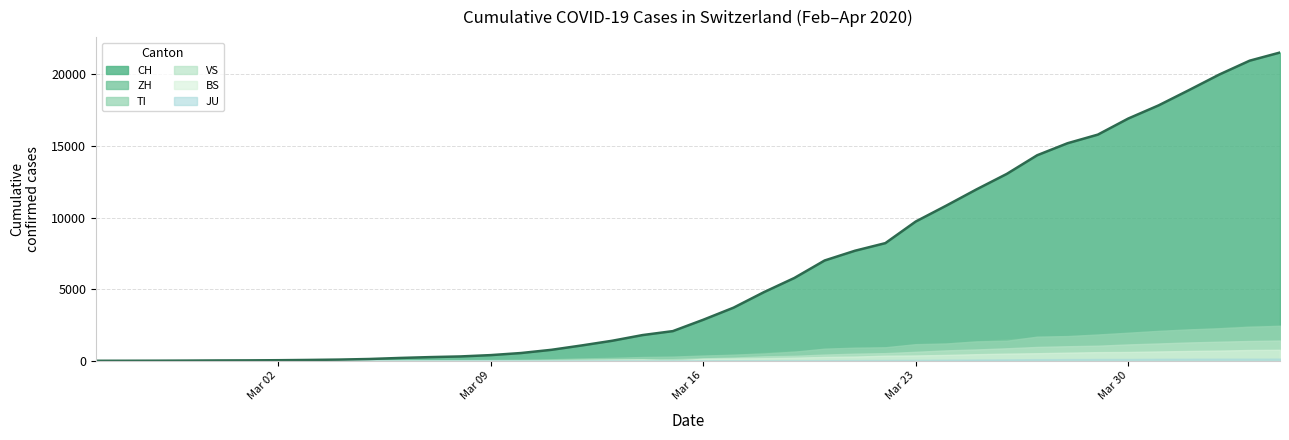

Rank the categories by VS value from lowest to highest.

2020-02-25, 2020-02-26, 2020-02-27, 2020-02-28, 2020-02-29, 2020-03-01, 2020-03-02, 2020-03-03, 2020-03-04, 2020-03-05, 2020-03-06, 2020-03-07, 2020-03-08, 2020-03-09, 2020-03-10, 2020-03-11, 2020-03-12, 2020-03-13, 2020-03-14, 2020-03-15, 2020-03-16, 2020-03-17, 2020-03-18, 2020-03-19, 2020-03-20, 2020-03-21, 2020-03-22, 2020-03-23, 2020-03-24, 2020-03-25, 2020-03-26, 2020-03-27, 2020-03-28, 2020-03-29, 2020-03-30, 2020-03-31, 2020-04-01, 2020-04-02, 2020-04-03, 2020-04-04